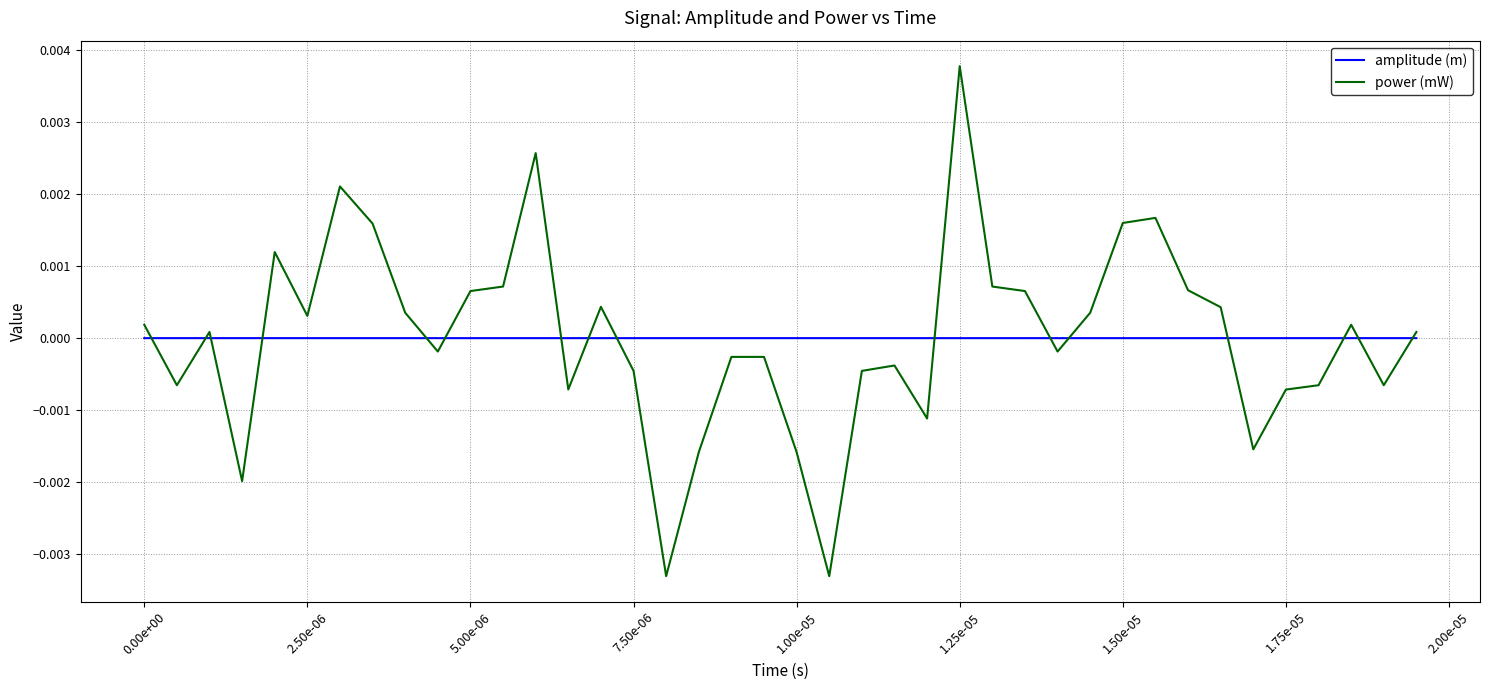

List the series in order of their peak value, lowest first.

amplitude (m), power (mW)